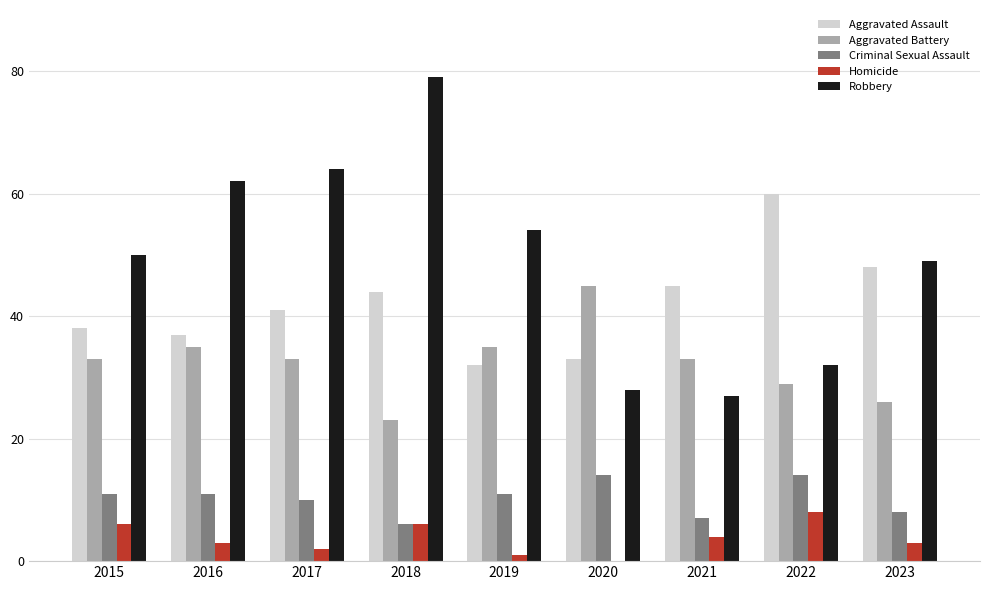

What are all the series names shown in the legend?

Aggravated Assault, Aggravated Battery, Criminal Sexual Assault, Homicide, Robbery